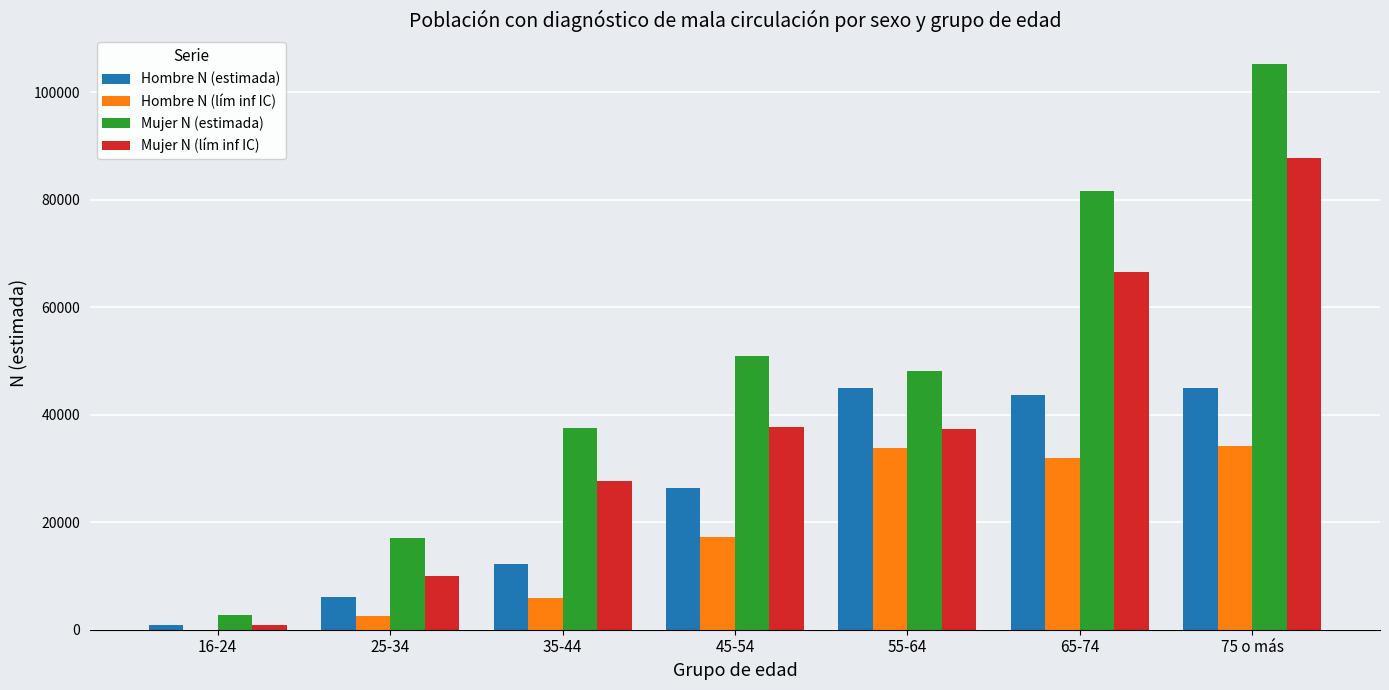

Which series has the largest total across all categories?

Mujer N (estimada)